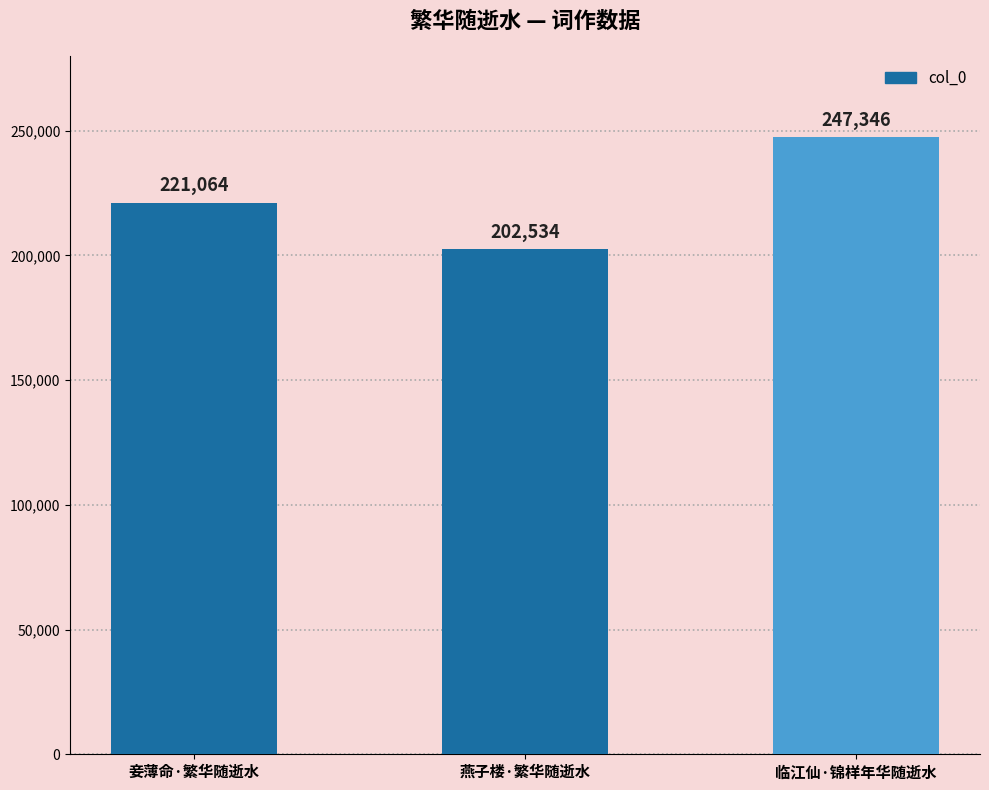

At which label is the value closest to 224940?

妾薄命·繁华随逝水